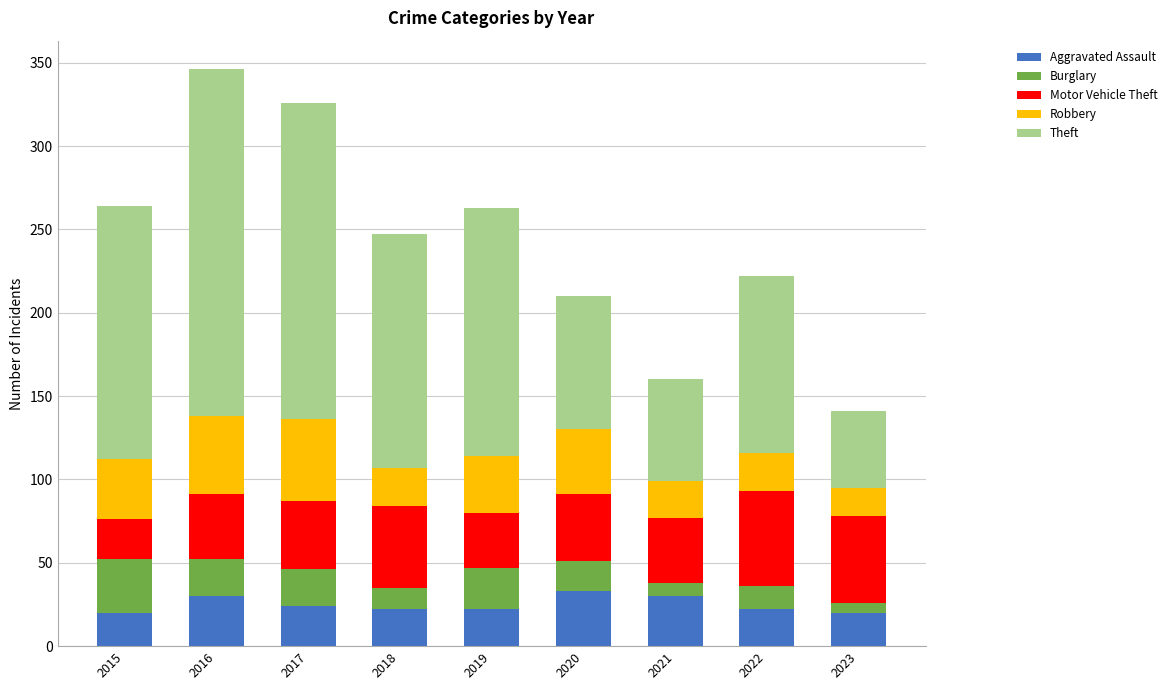

What is the sum of the Aggravated Assault values at 2021 and 2016?

60